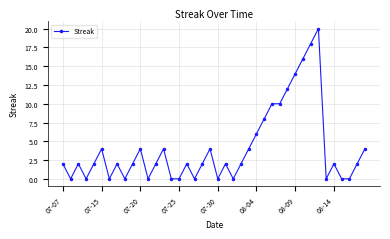

True or false: the data has more than 1 interior local peaks.

True